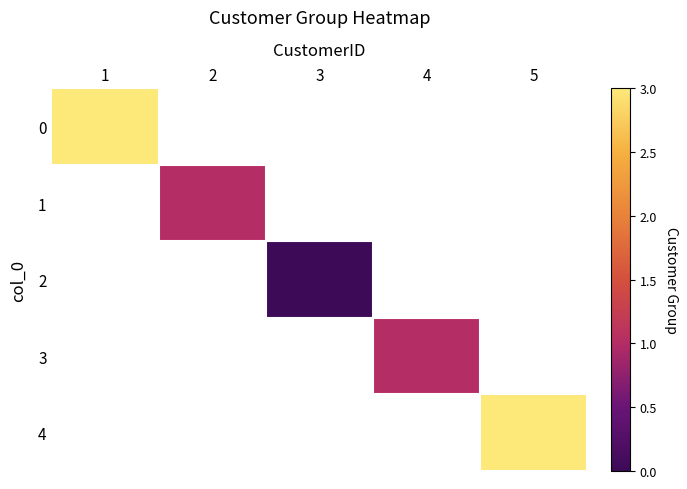

At how many categories does at least one series exceed 0?

4